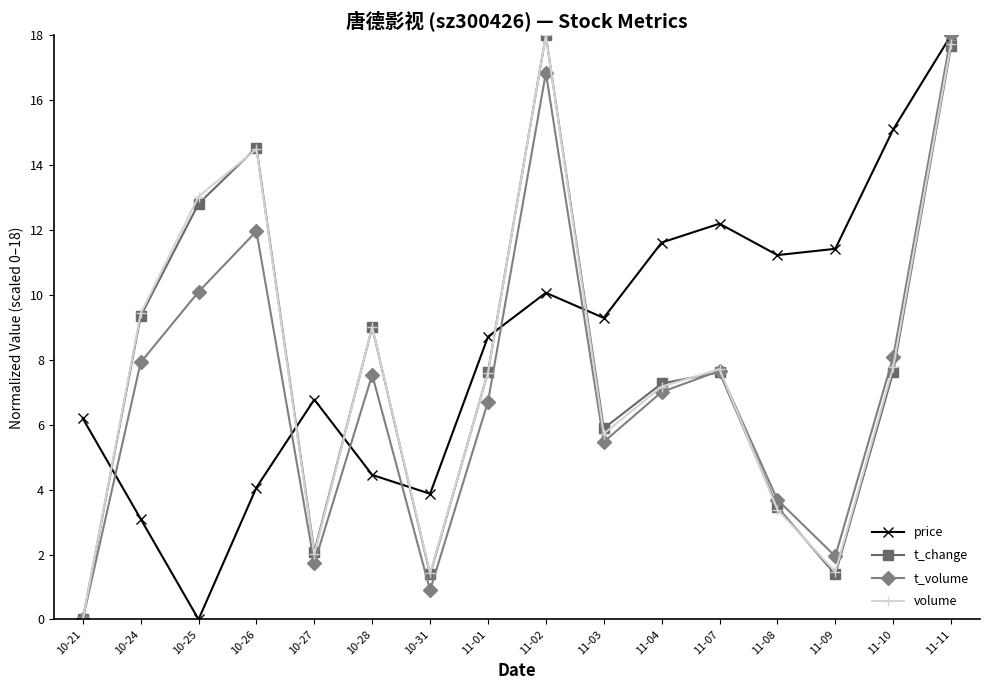

Which series has the largest total across all categories?

price